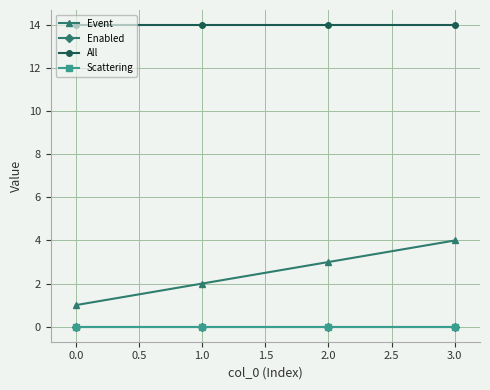

What is the maximum value shown in the chart?

14